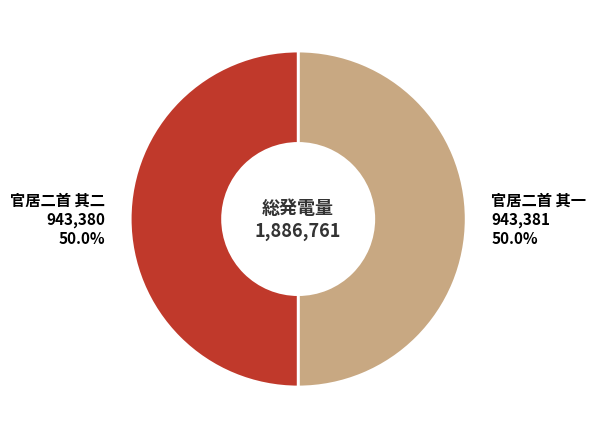

What is the ratio of the value at 官居二首 其二 to the value at 官居二首 其一?

1.0